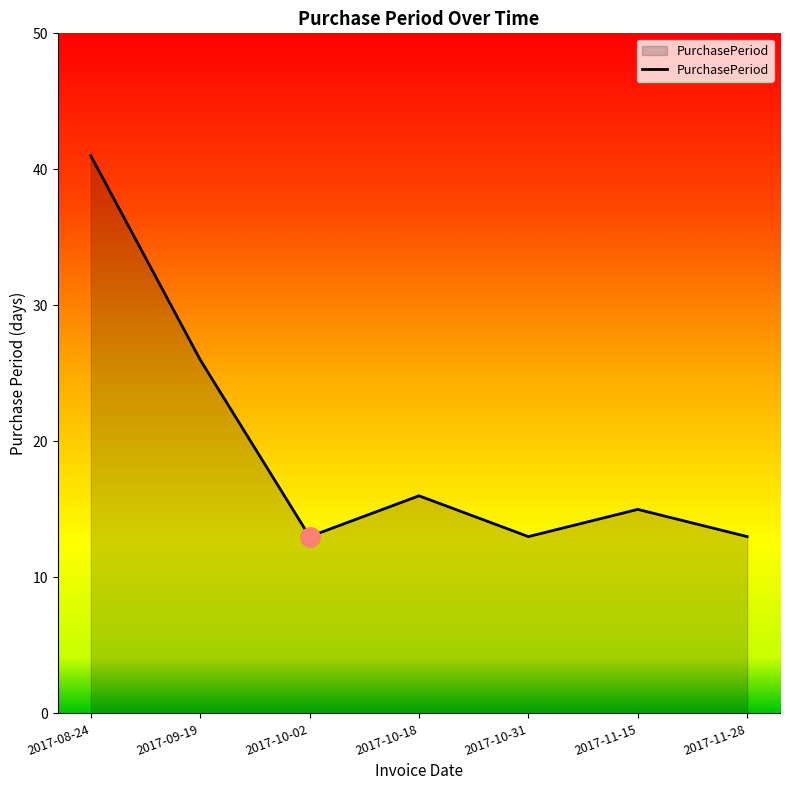

What is the ratio of the value at 2017-10-02 to the value at 2017-11-28?

1.0